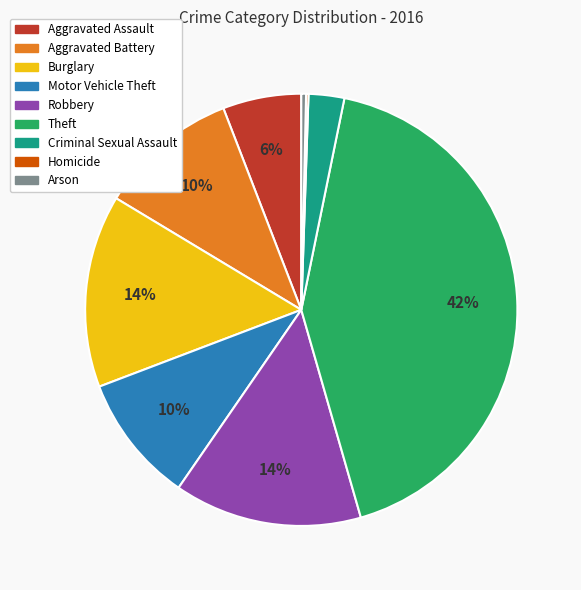

To the nearest percent, what is the average slice percentage?

11%